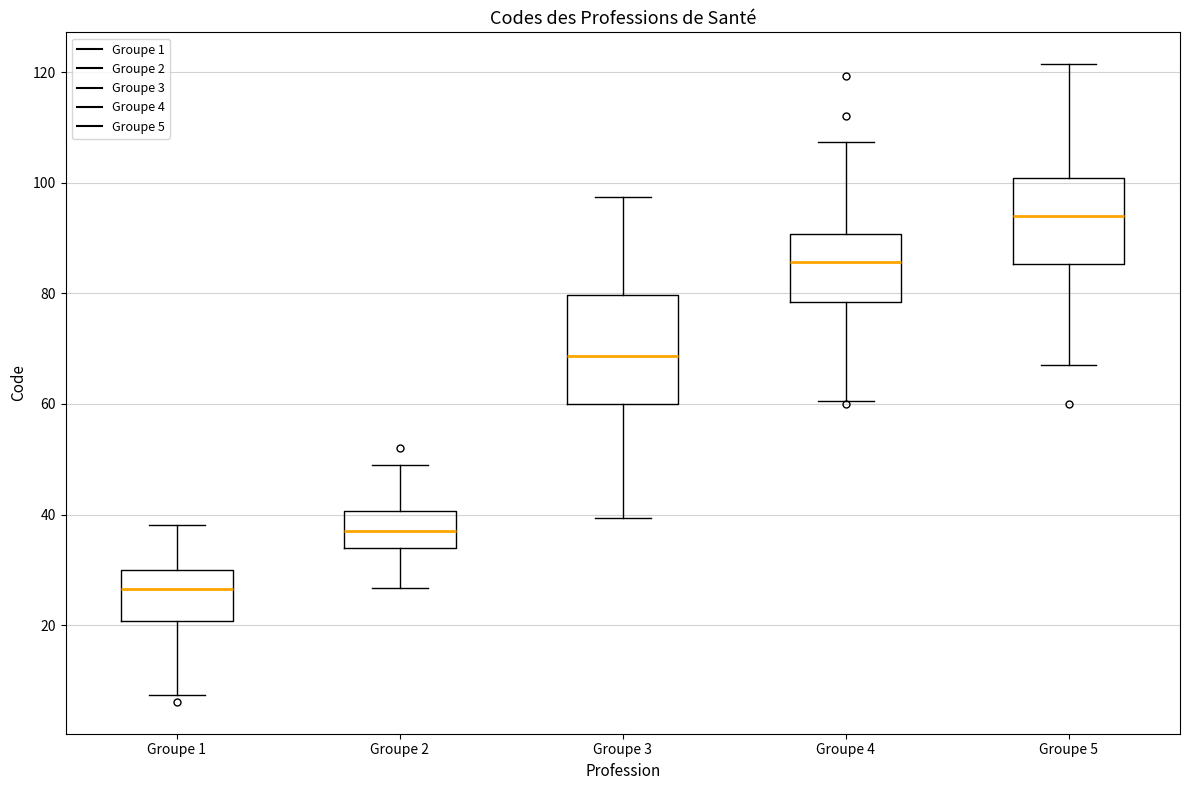

Reading left to right, read every box against the y-axis: the position of its median line, the range the box covers, and the ends of its whiskers. The values are not printed on the chart, so give them approximately, as read against the axis.

Groupe 1: median 26, box 20 to 30, whiskers 8 to 38
Groupe 2: median 38, box 34 to 40, whiskers 26 to 50
Groupe 3: median 68, box 60 to 80, whiskers 40 to 98
Groupe 4: median 86, box 78 to 90, whiskers 60 to 108
Groupe 5: median 94, box 86 to 100, whiskers 66 to 122